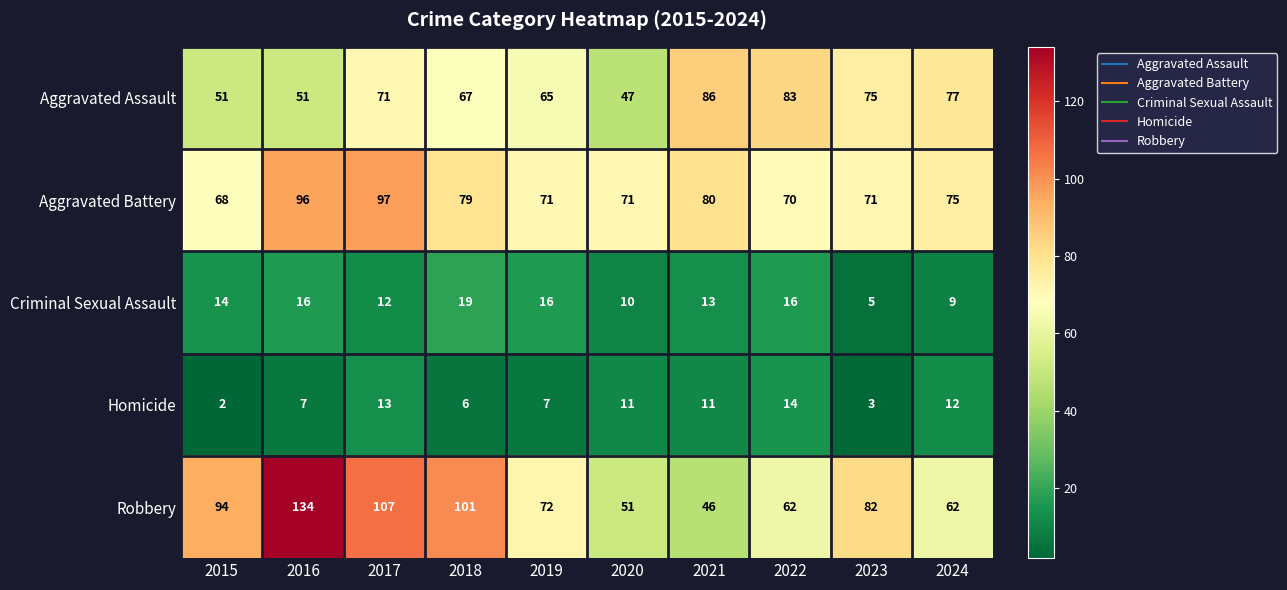

What is the difference between the maximum and second lowest values in the Aggravated Assault series?

35